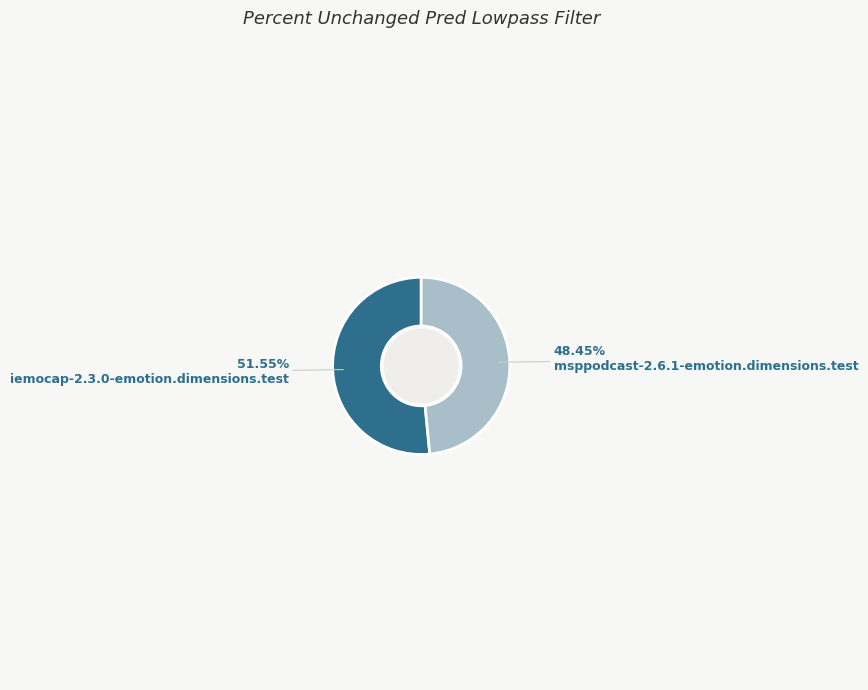

Is there a majority slice in this chart?

Yes